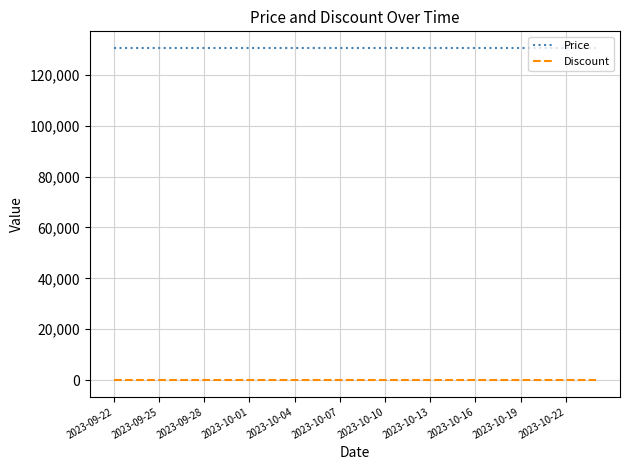

Does the chart display data point markers on the line(s)?

No